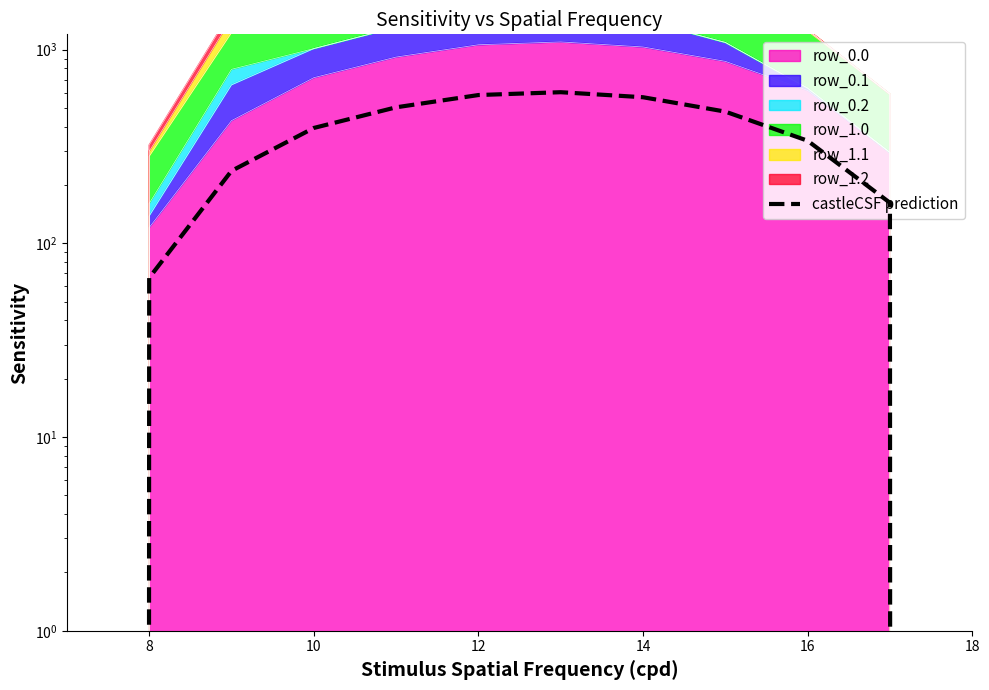

How many categories are shown in the chart?

12